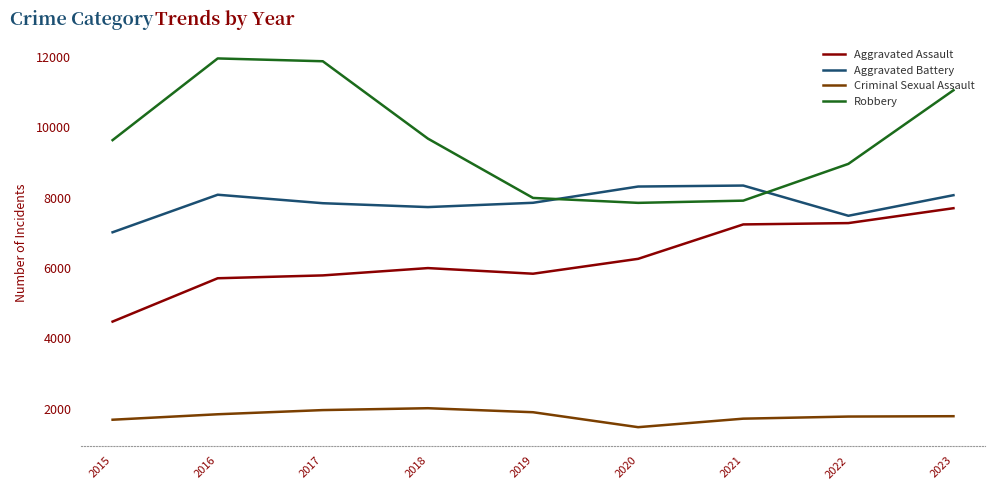

True or false: Criminal Sexual Assault and Aggravated Assault cross at least once.

False